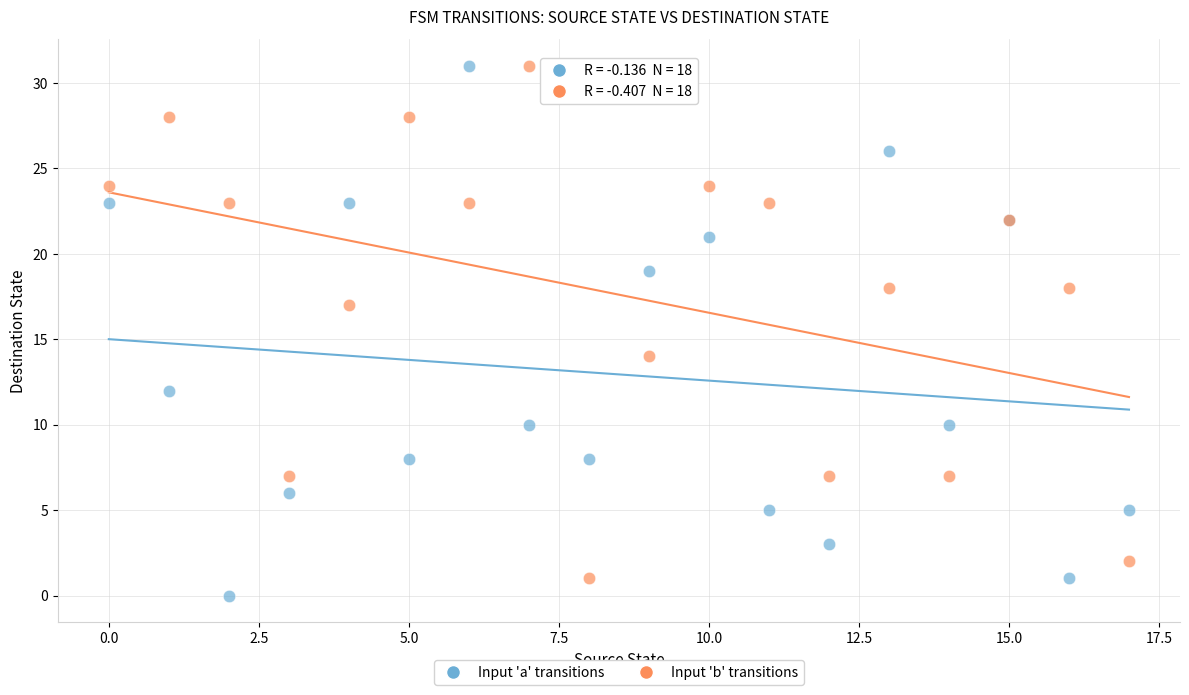

What are all the series names shown in the legend?

Input 'a' transitions, Input 'b' transitions